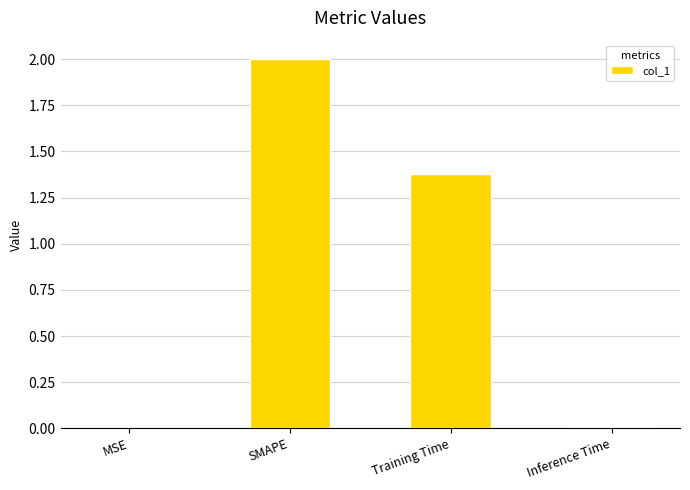

Which has a higher value, Training Time or Inference Time?

Training Time